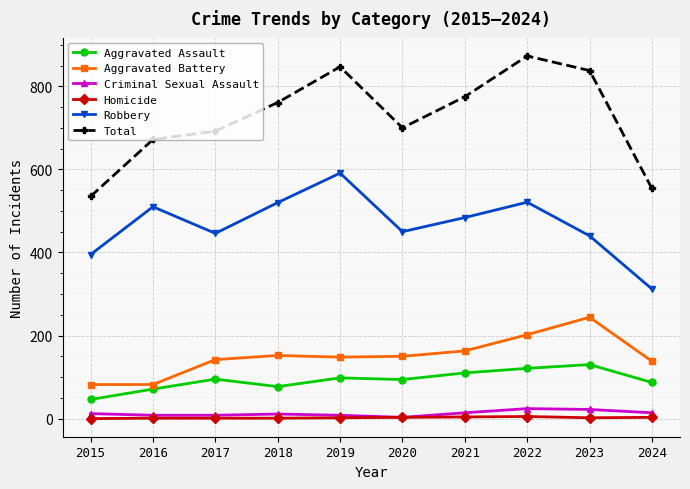

Is it true that Criminal Sexual Assault equals 11 at 2018?

True